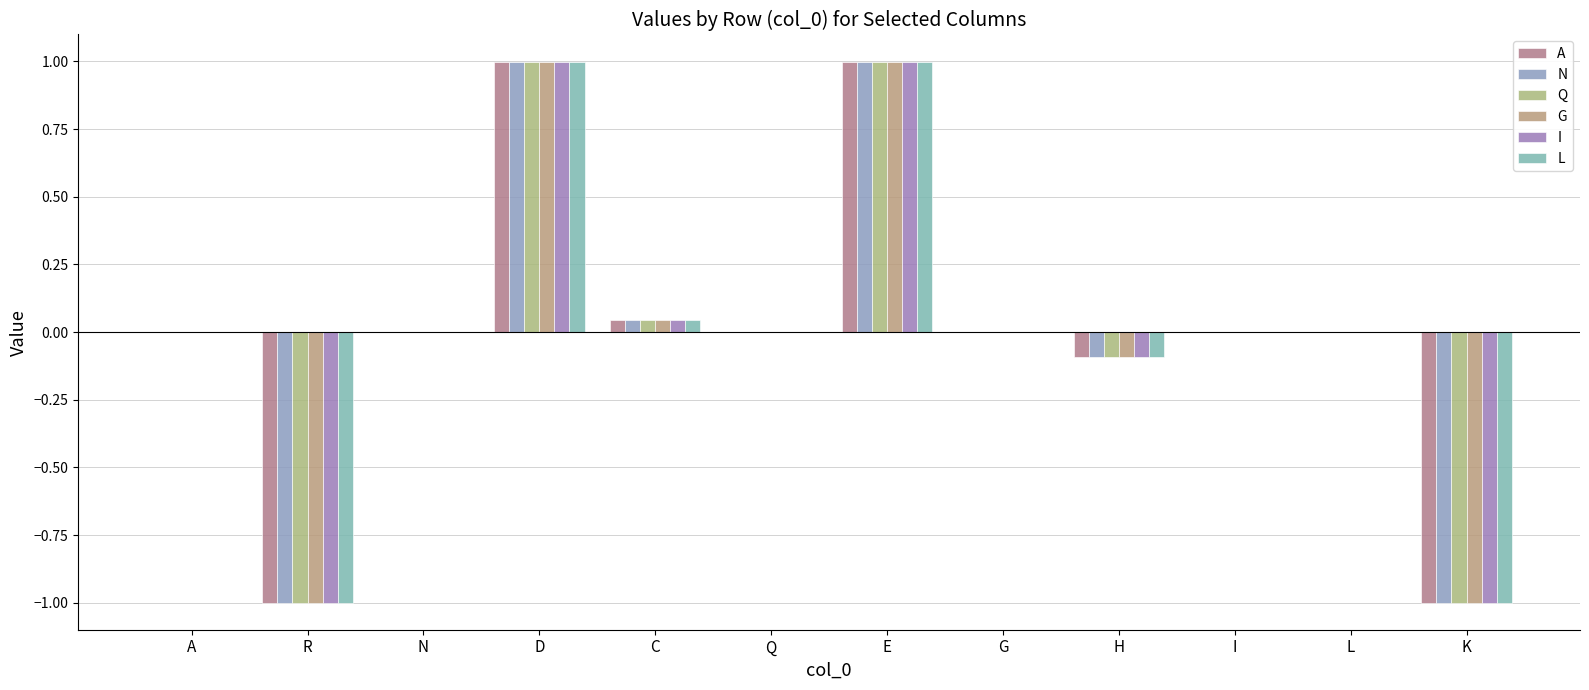

How many groups of bars are there?

12